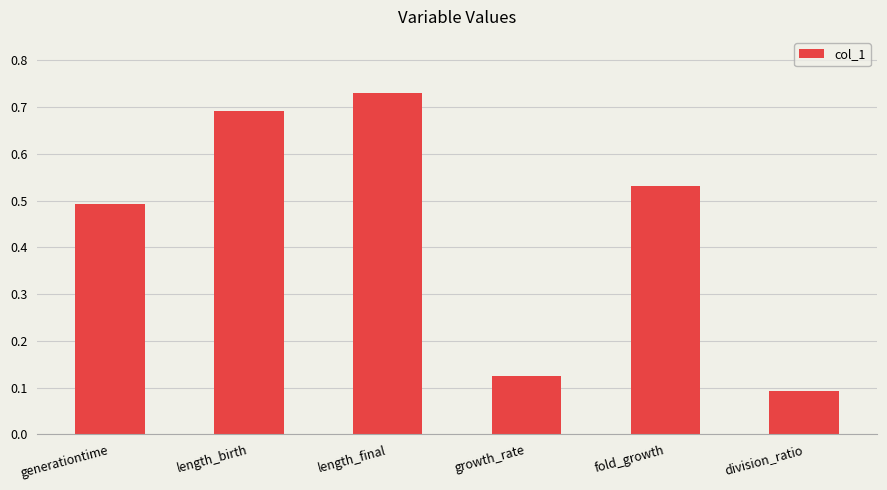

List the labels in order of value, largest first.

length_final, length_birth, fold_growth, generationtime, growth_rate, division_ratio